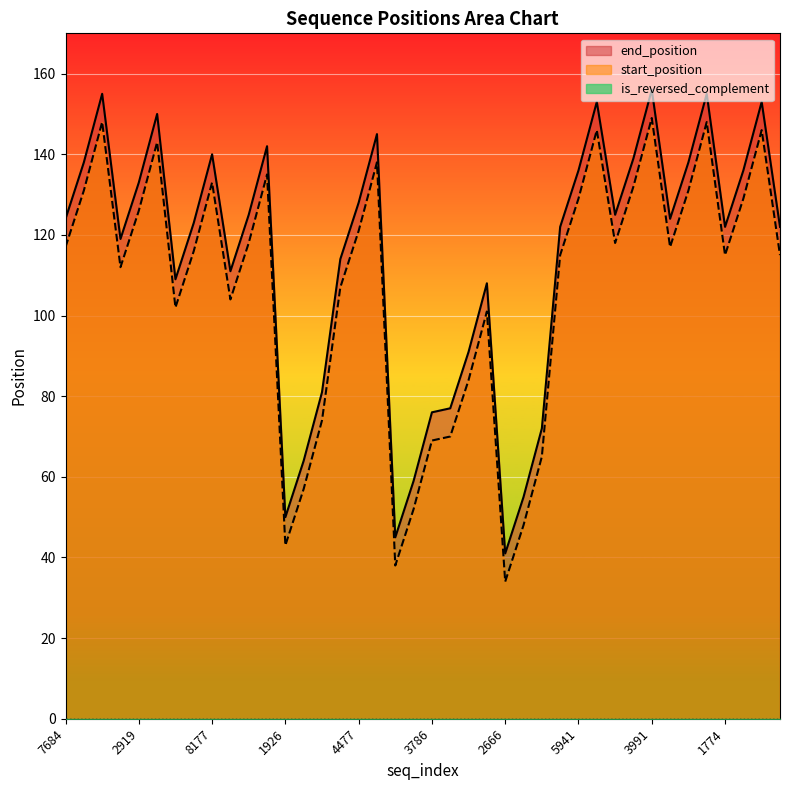

True or false: start_position and end_position intersect in this chart.

False